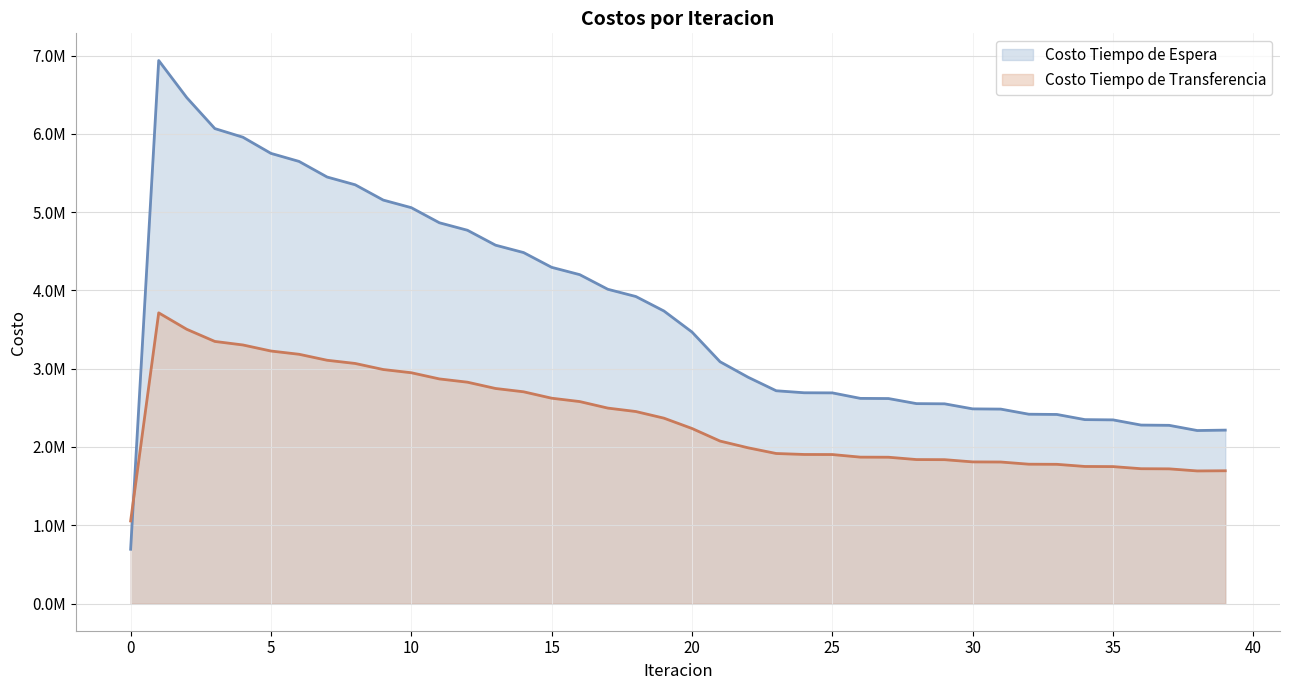

List the series in order of their peak value, highest first.

Costo Tiempo de Espera, Costo Tiempo de Transferencia